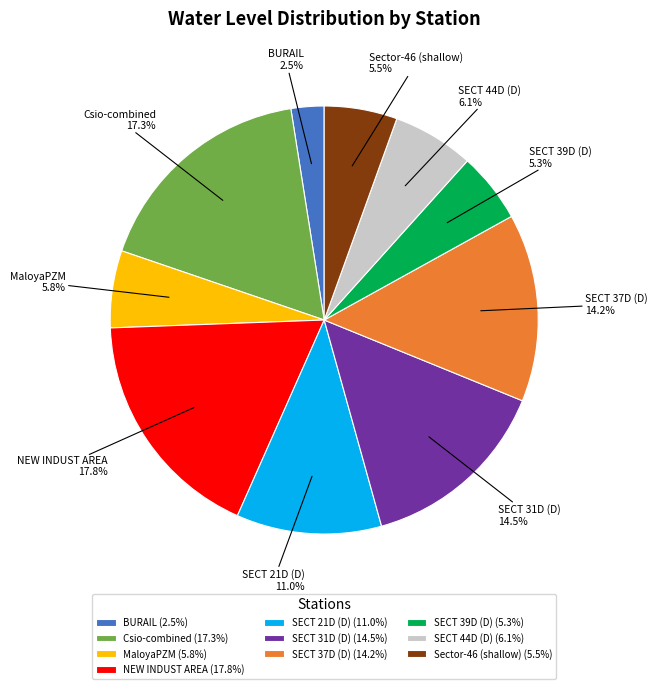

What percentage is the SECT 21D (D) slice, to the nearest percent?

11%